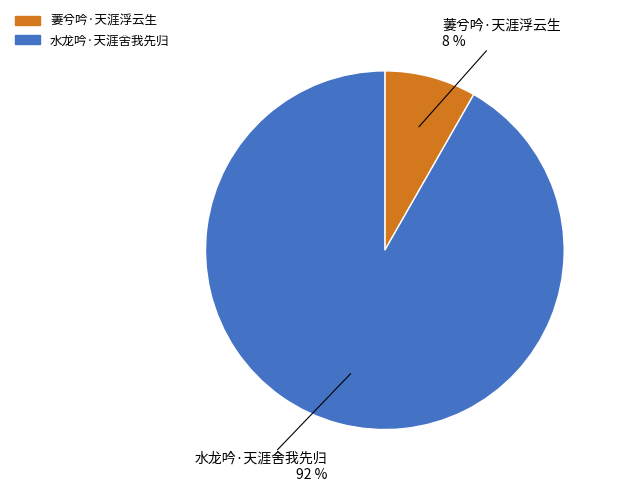

Which has a higher value, 水龙吟·天涯舍我先归 or 萋兮吟·天涯浮云生?

水龙吟·天涯舍我先归